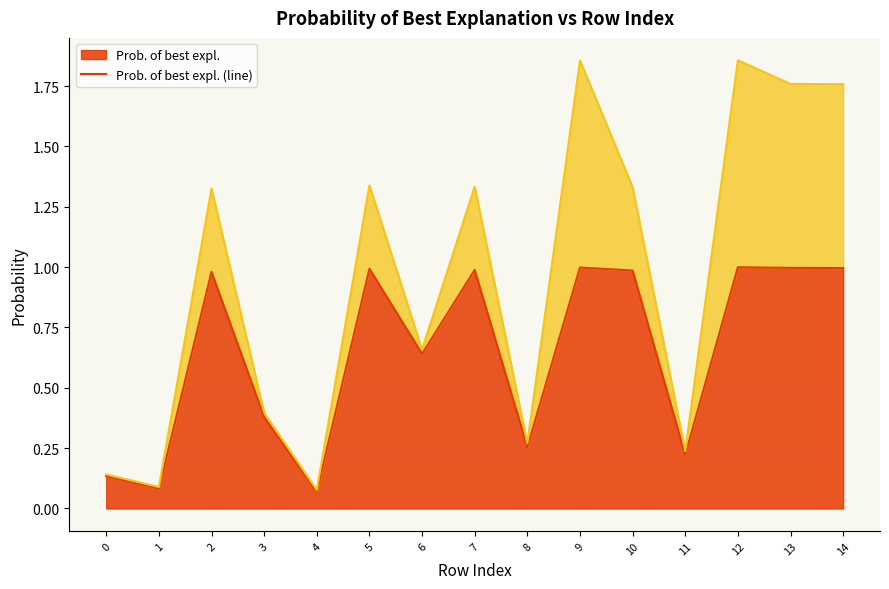

True or false: Prob. of best expl. (line) and Prob. of best expl. (flipped) (line) intersect in this chart.

False